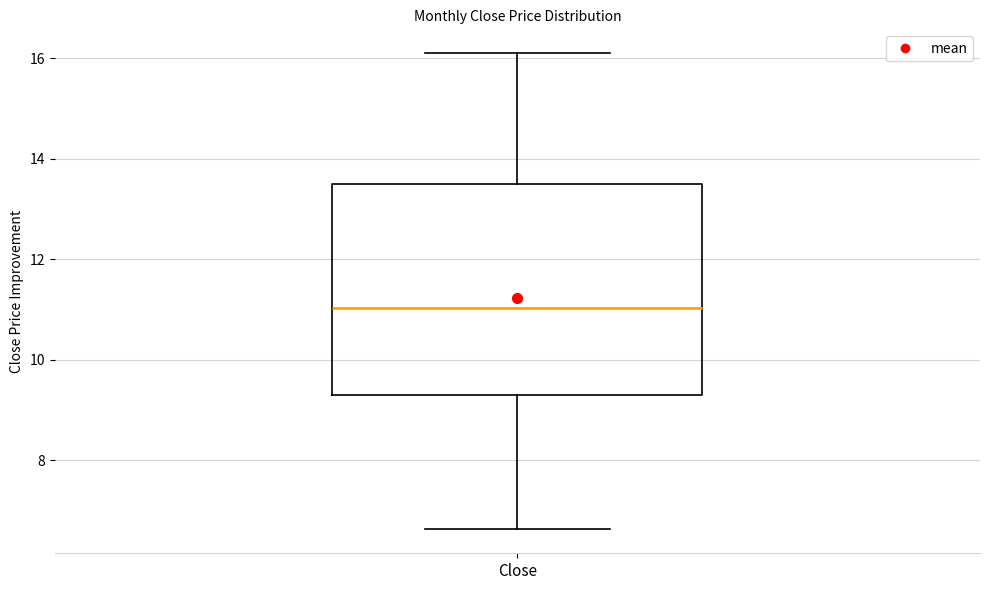

Where does the median line of the box for Close sit on the y-axis? The values are not printed on the chart, so give them approximately, as read against the axis.

11.0